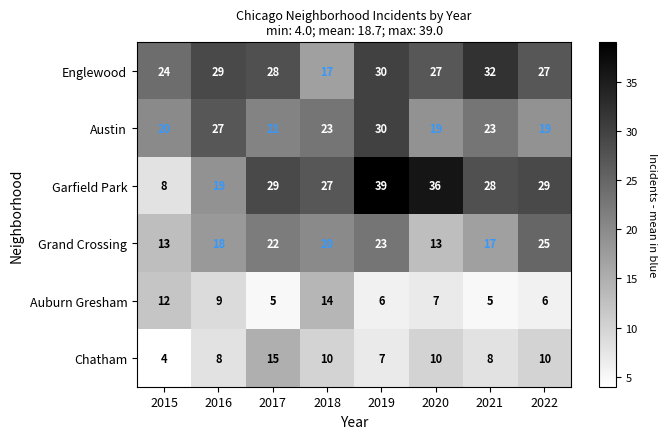

How many series are shown in this chart?

6